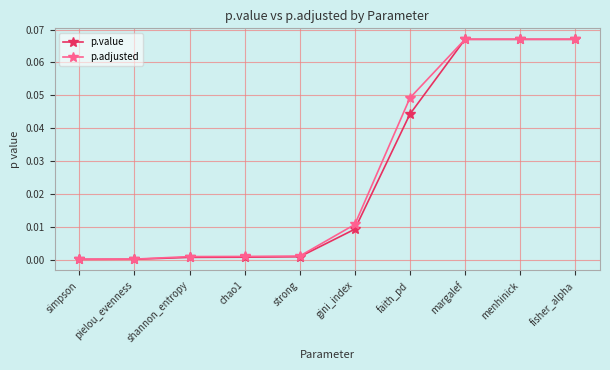

At faith_pd, list the series in order from largest to smallest.

p.adjusted, p.value